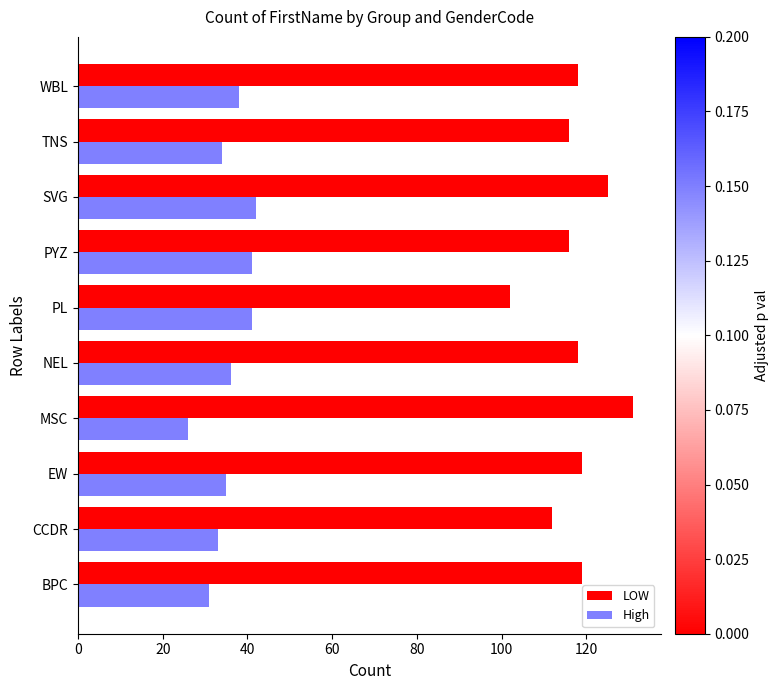

Is the value of High at SVG greater than the value of LOW at CCDR?

No